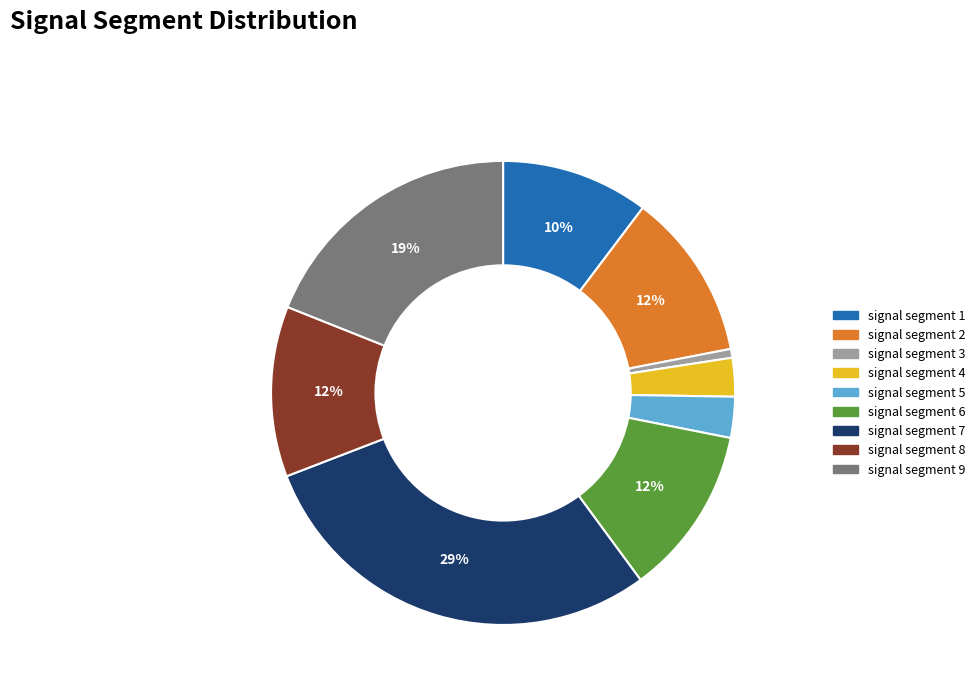

What percentage is the signal segment 5 slice, to the nearest percent?

3%